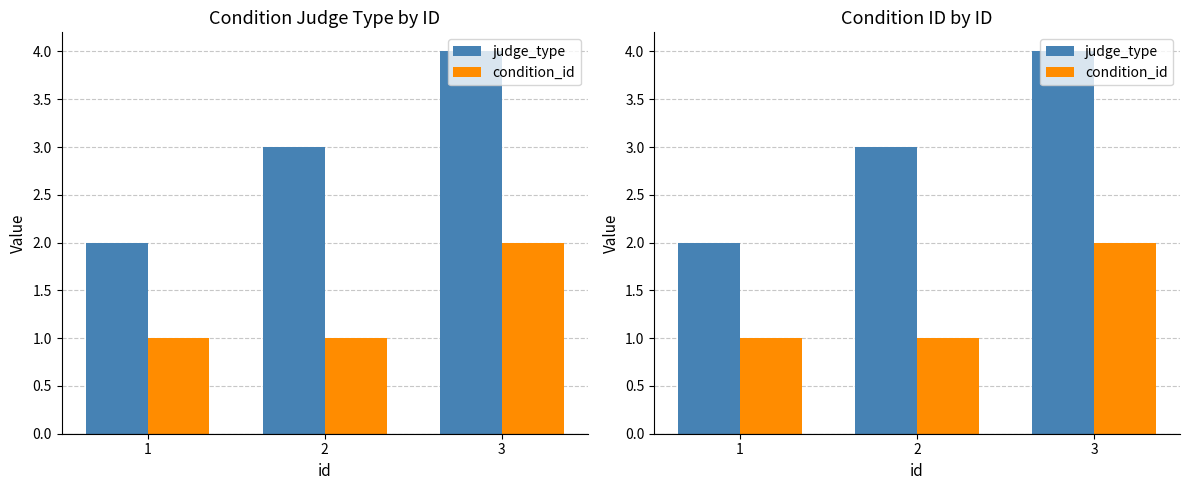

List the labels in order of judge_type value, smallest first.

1, 2, 3